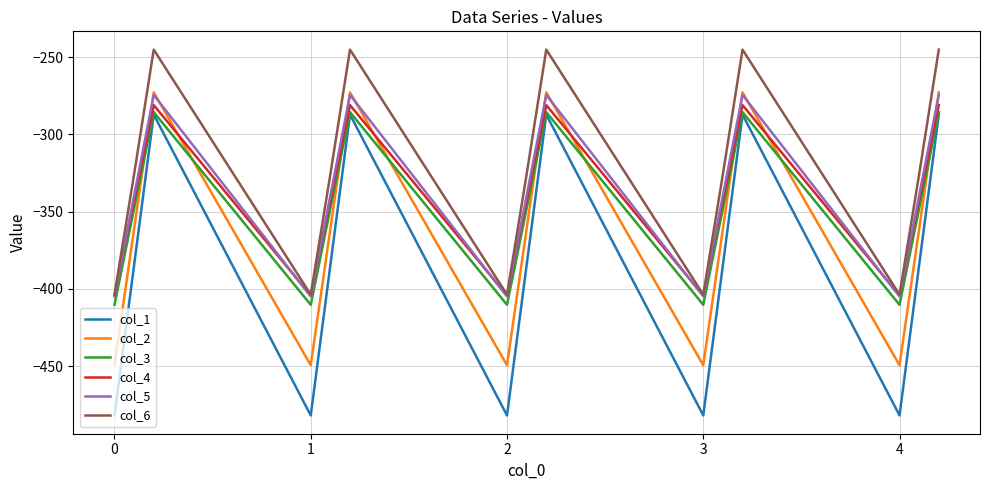

Which series has the largest total across all categories?

col_6